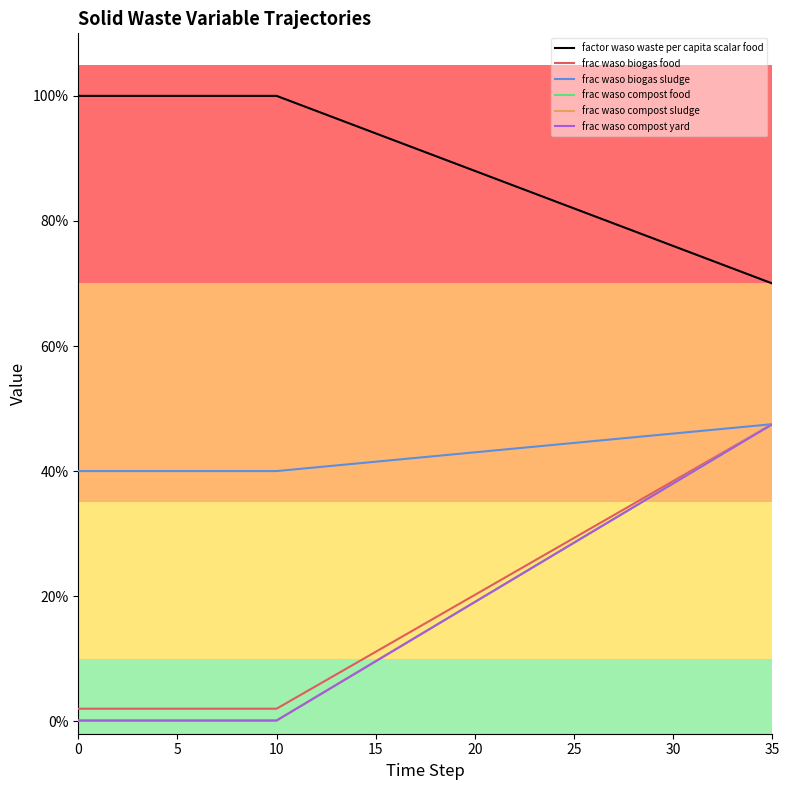

True or false: frac waso compost sludge and frac waso biogas food cross at least once.

False